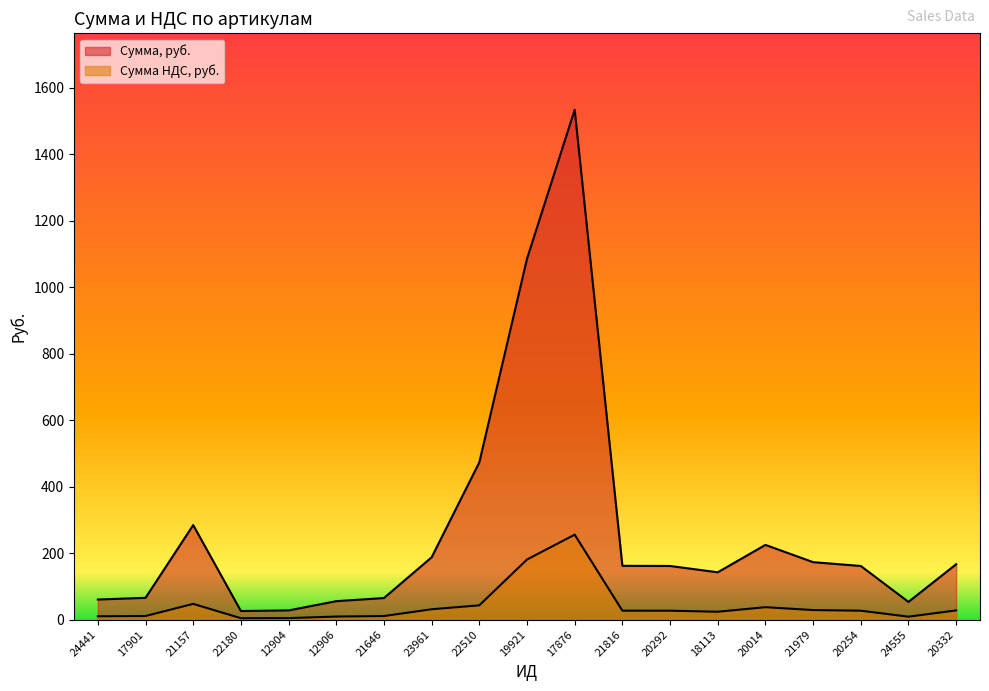

At which category is the sum across all series the highest?

17876